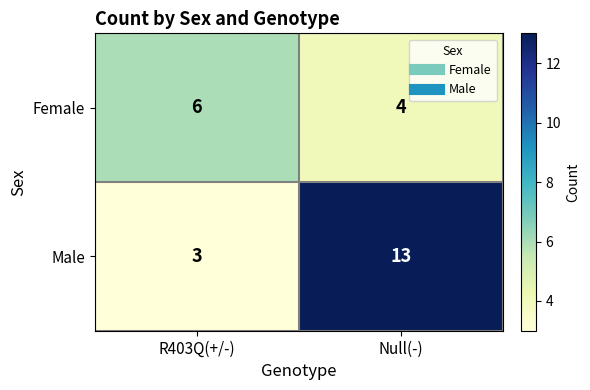

Reading right to left, what are all the values shown in this chart?

Female: Null(-)=4	R403Q(+/-)=6
Male: Null(-)=13	R403Q(+/-)=3